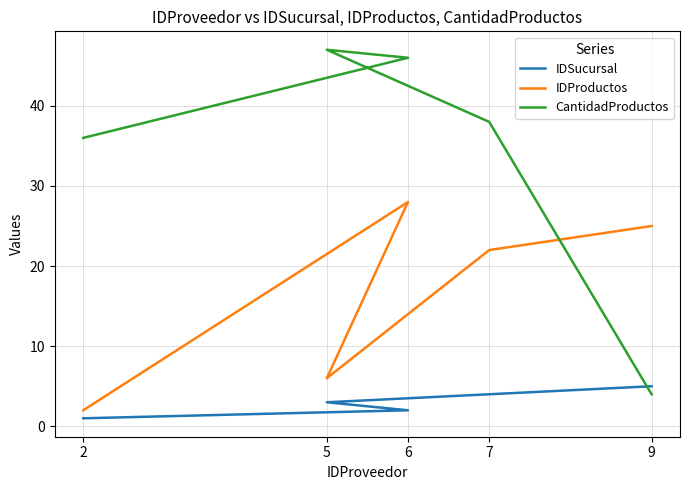

The IDProductos series shows 25 at 9. True or false?

True